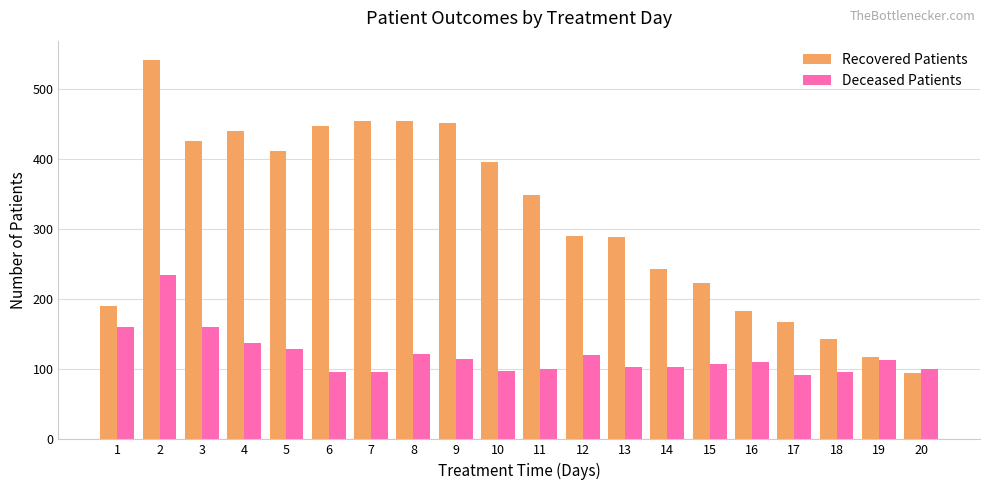

What is the approximate value of Recovered Patients at 16, to the nearest 5?

185